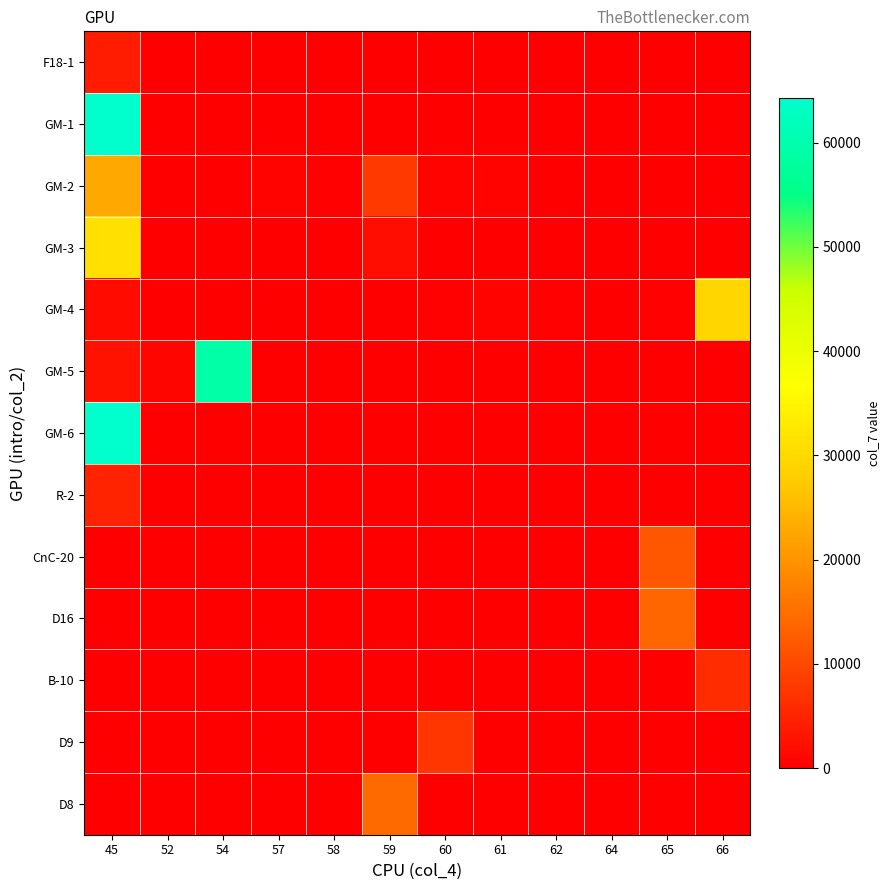

What is the difference between the highest and lowest values at 61?

630.0